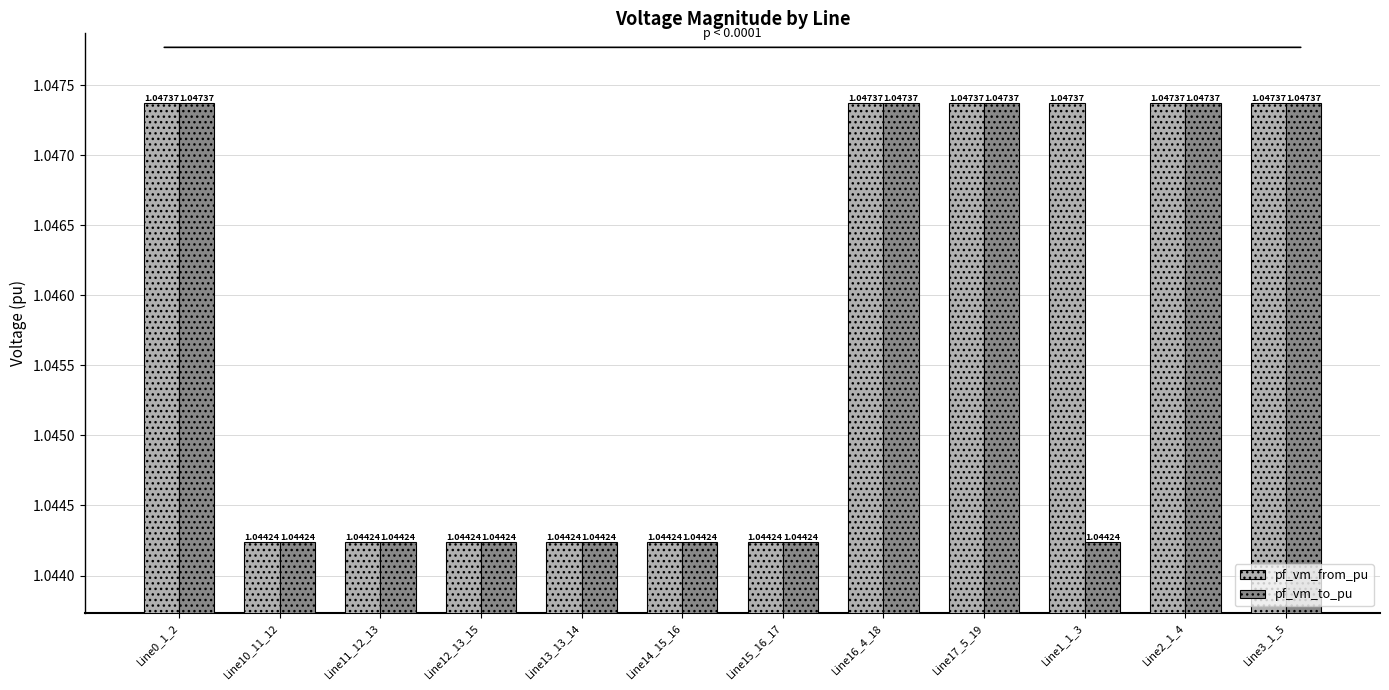

What is the label of the 10th bar from the left?

Line1_1_3